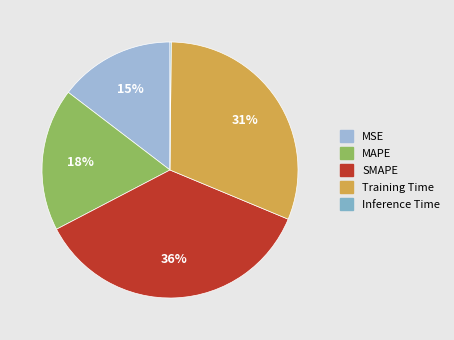

Is it true that MAPE is 28% of the pie?

False